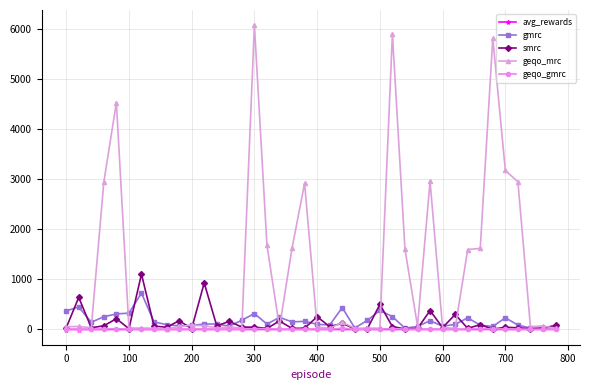

What is the value of the geqo_gmrc point at the 23rd from the left?

22.7